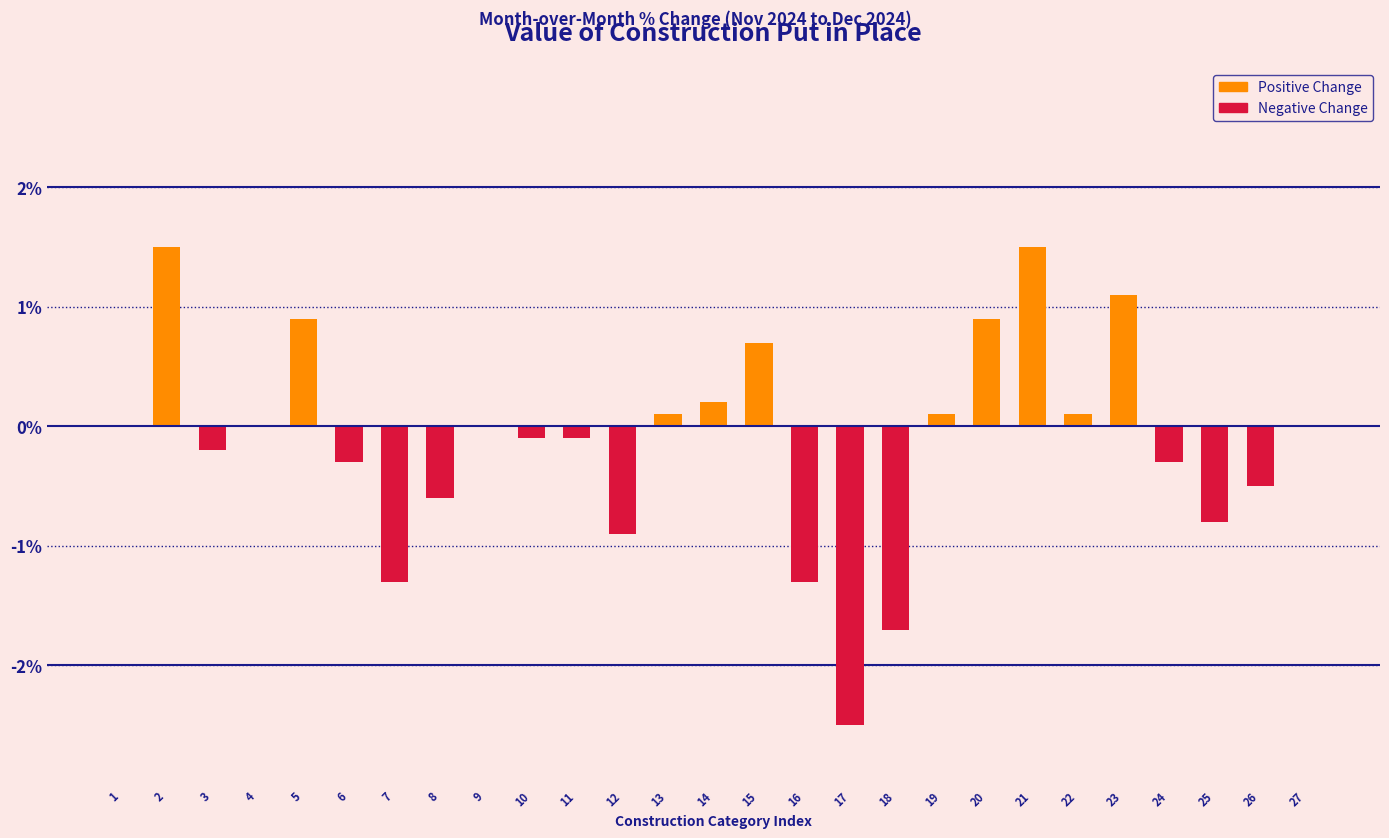

Reading left to right, transcribe all the data shown in this chart.

1=0.0	2=1.5	3=-0.2	4=0.0	5=0.9	6=-0.3	7=-1.3	8=-0.6	9=0.0	10=-0.1	11=-0.1	12=-0.9	13=0.1	14=0.2	15=0.7	16=-1.3	17=-2.5	18=-1.7	19=0.1	20=0.9	21=1.5	22=0.1	23=1.1	24=-0.3	25=-0.8	26=-0.5	27=0.0